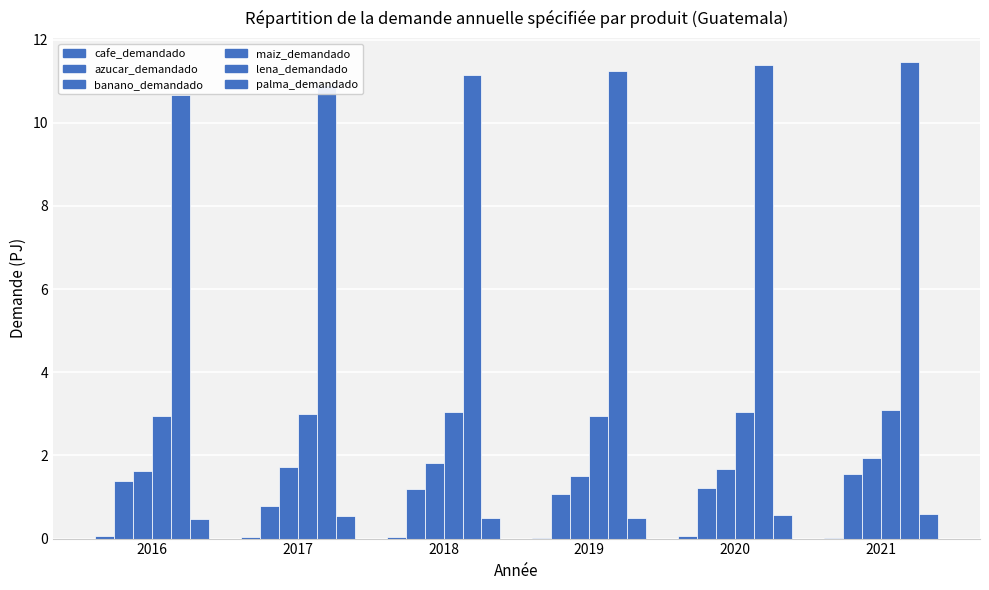

What is the sum of all lena_demandado values?

66.8